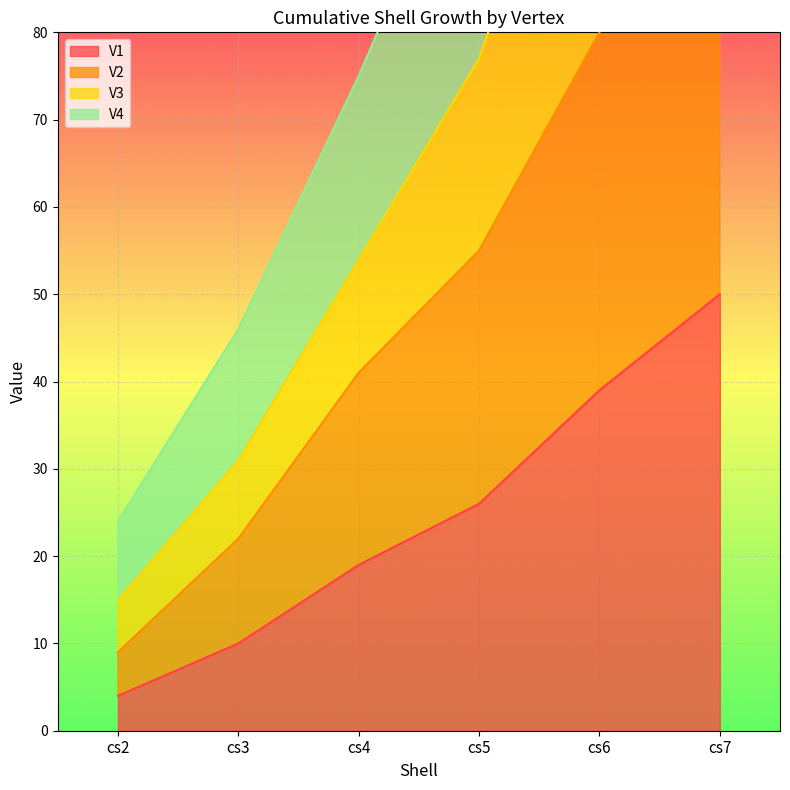

The value of V3 at cs6 is 60. True or false?

False